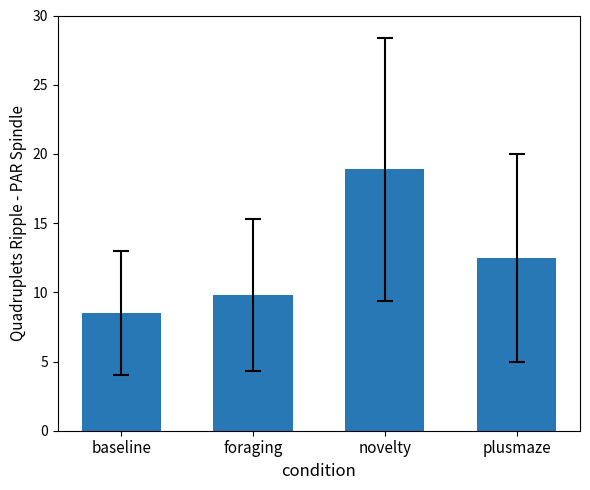

What is the smallest value displayed?

8.5